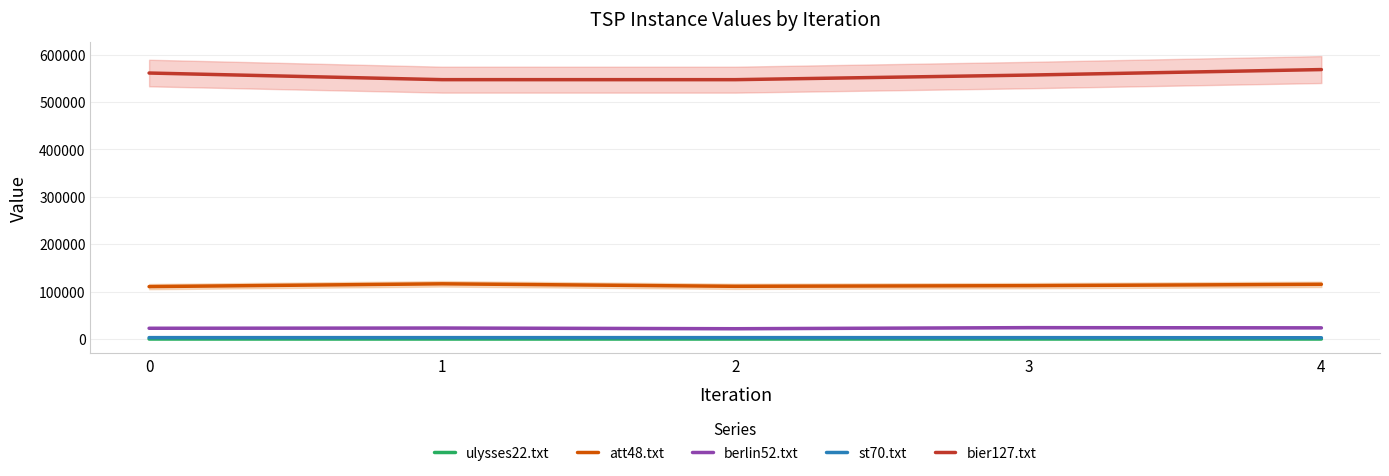

How many values in the att48.txt series exceed 112663?

3